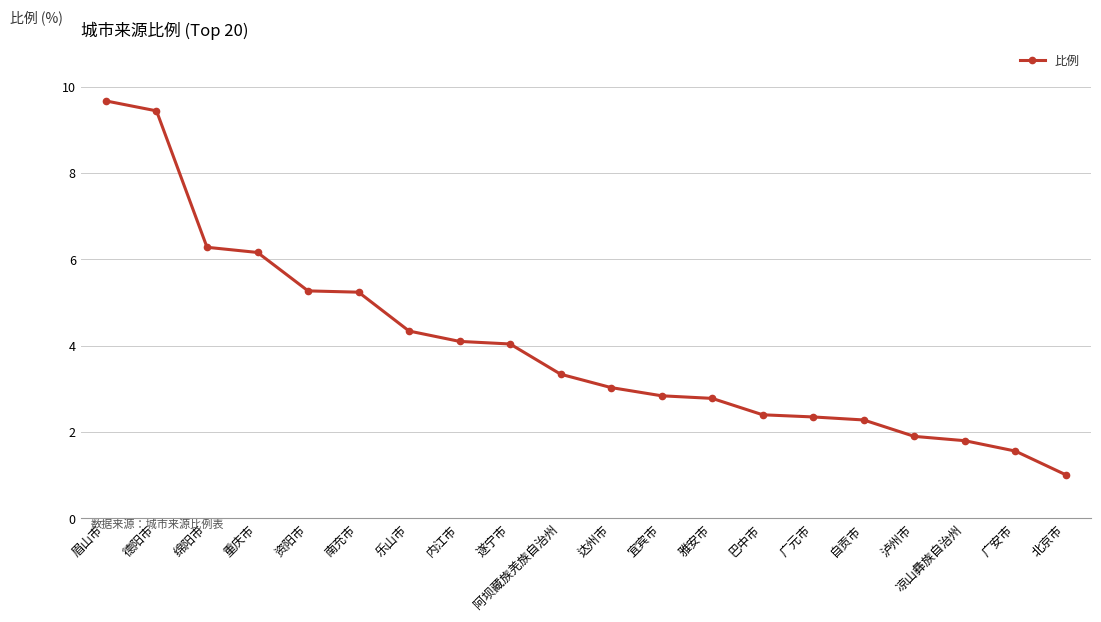

What is the change in value from 遂宁市 to 自贡市?

-1.8